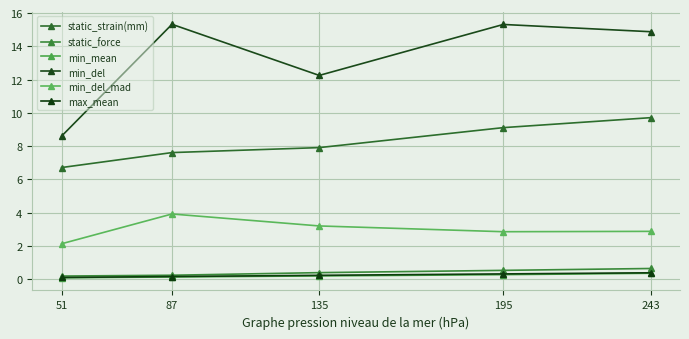

What is the lowest value of the static_strain(mm) series?

6.7